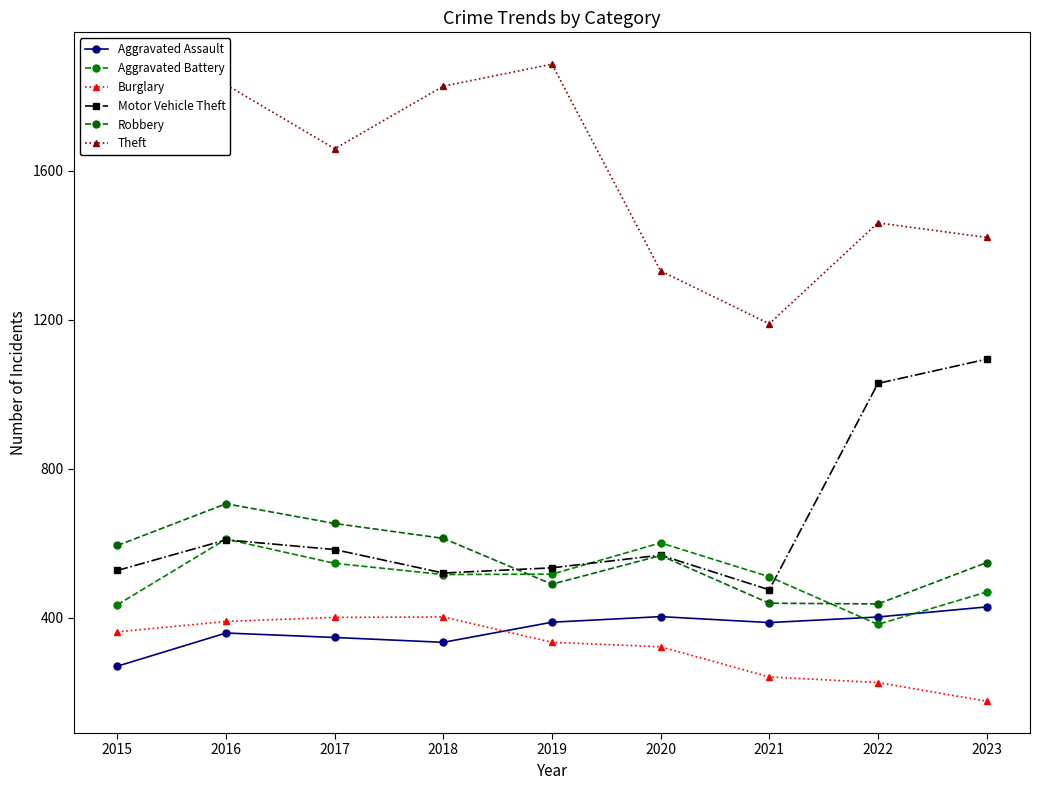

What is the spread (max minus min) of values at 2015?

1433